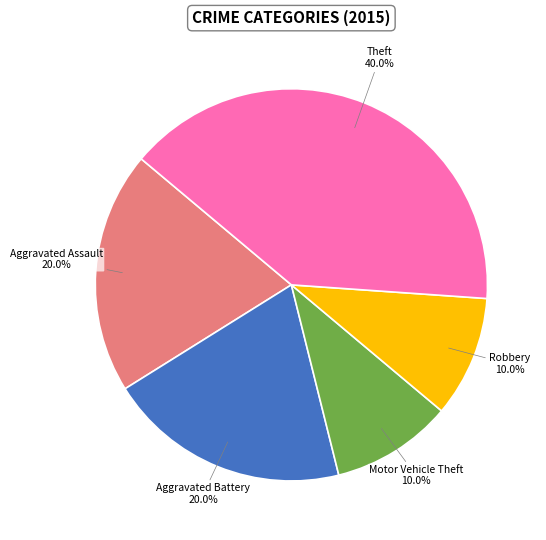

Is there a majority slice in this chart?

No